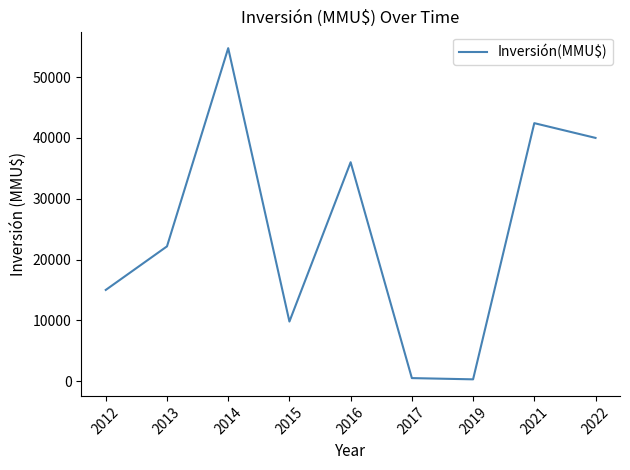

Where is the data nearest to the value 27527?

2013